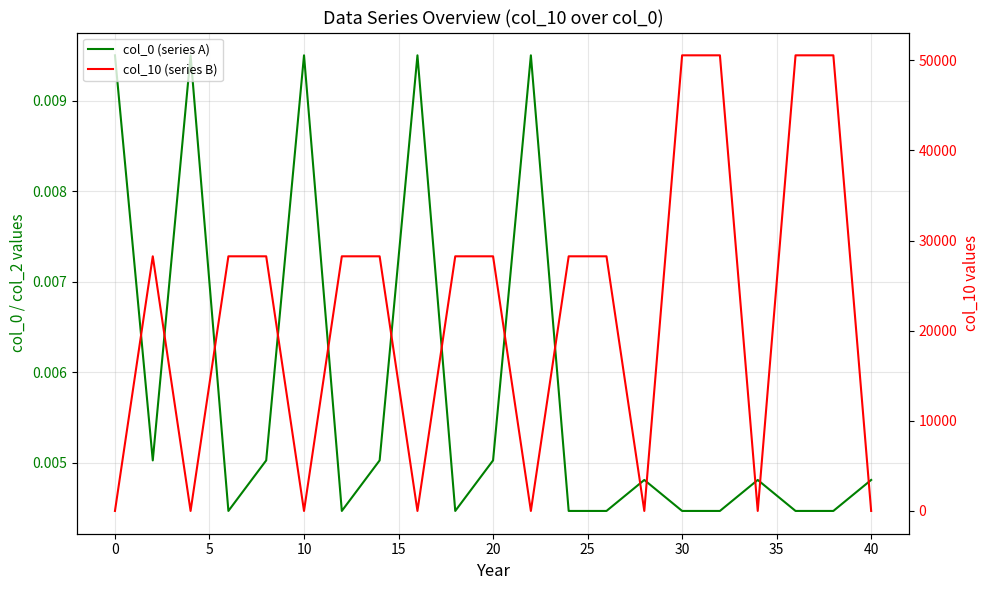

What are all the series names shown in the legend?

col_0 (series A), col_10 (series B)